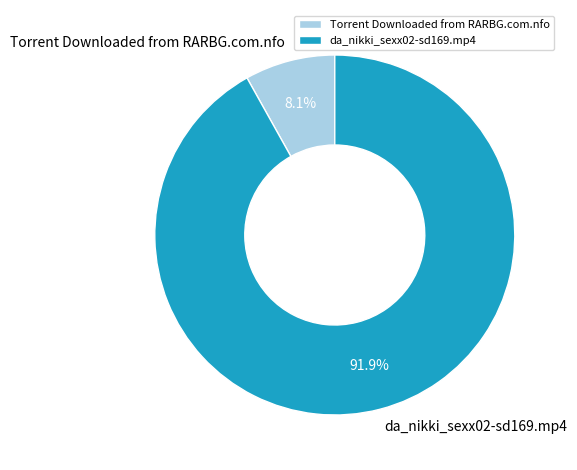

How much of the chart is everything except da_nikki_sexx02-sd169.mp4?

8.1%